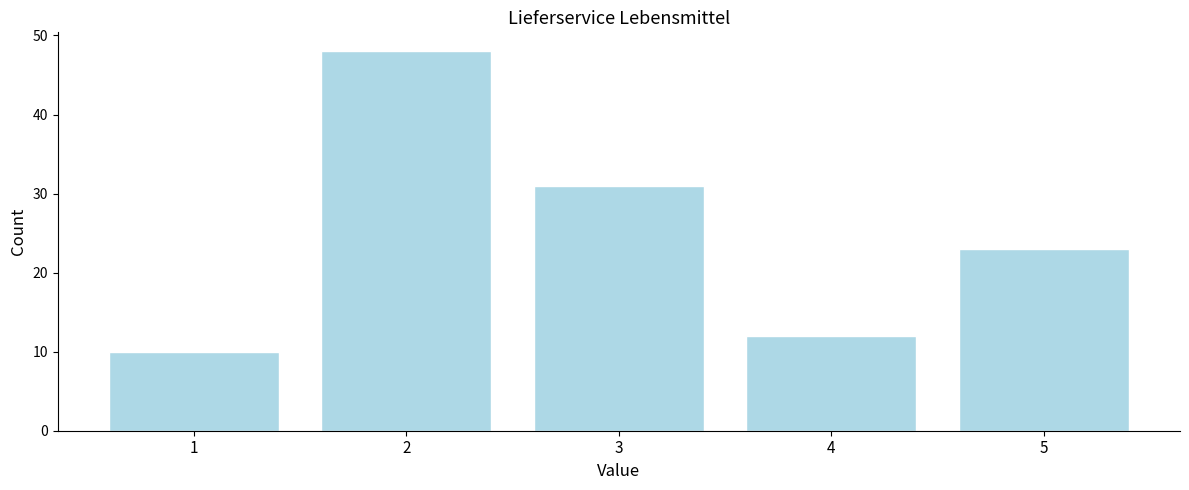

Over which range of the x-axis is the bar tallest?

1.5 to 2.5